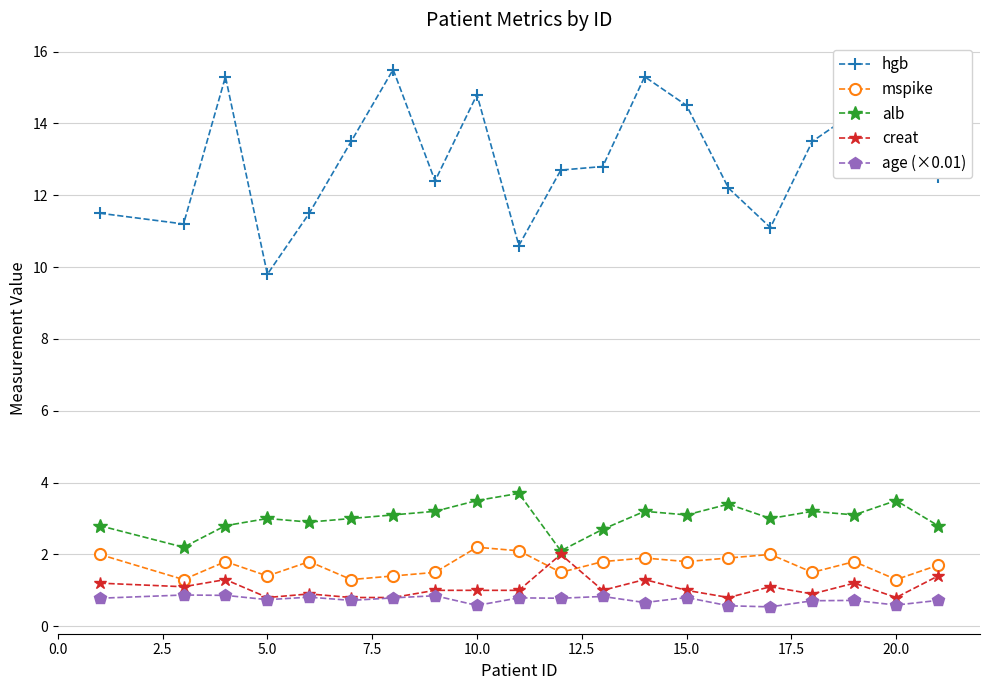

True or false: age (×0.01) has more than 1 points higher than both neighbors.

True